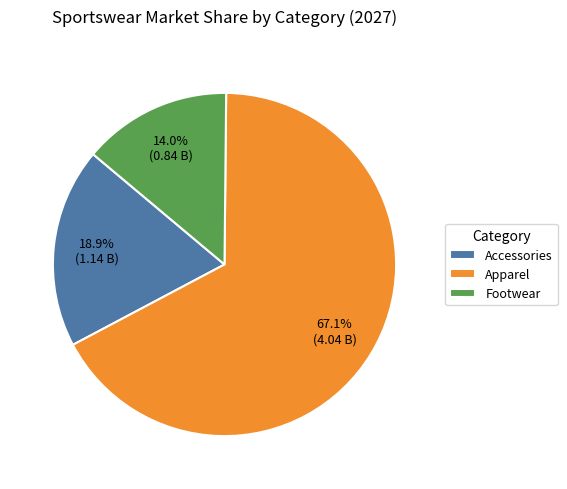

What percentage is the Footwear slice, to the nearest percent?

14%